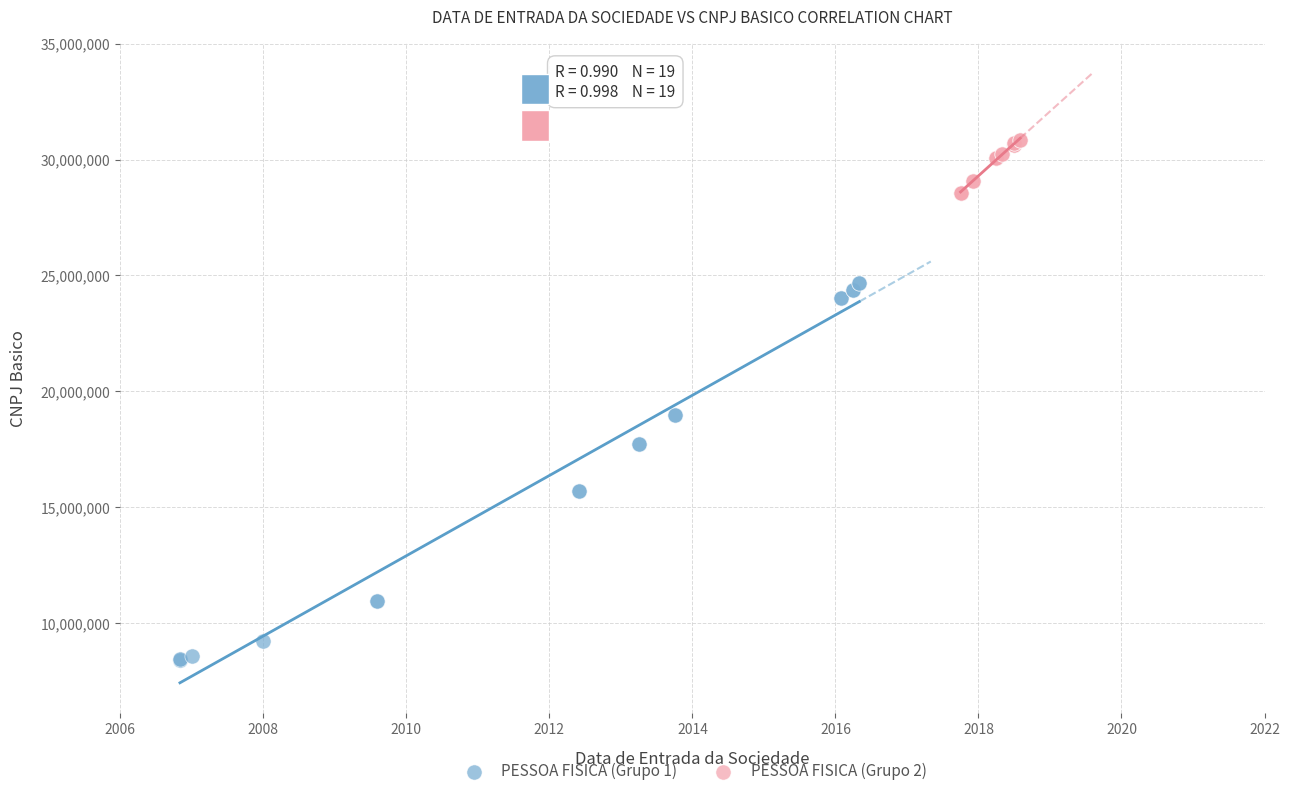

Which series has the largest Y range (max minus min)?

PESSOA FISICA (Grupo 1)